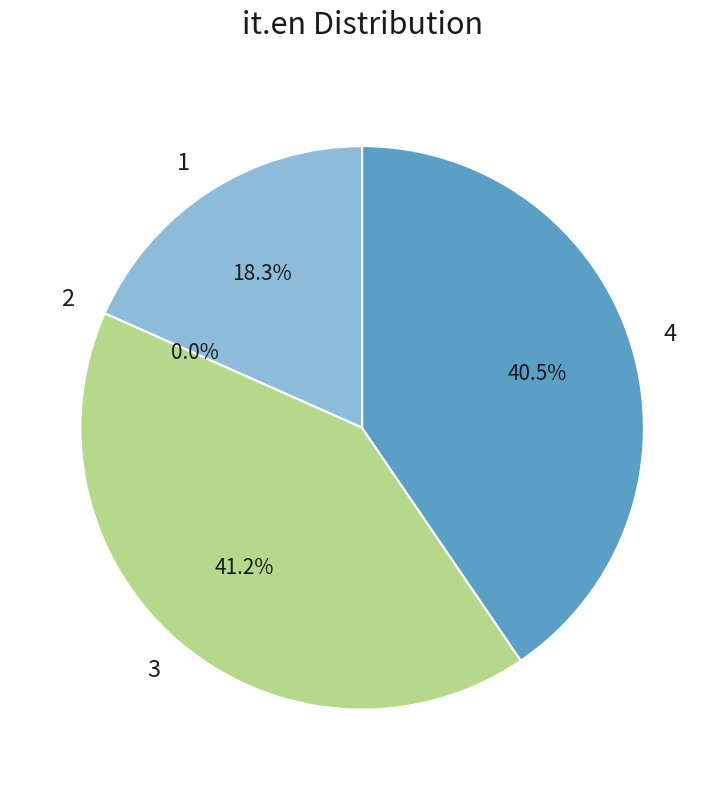

What percentage is NOT represented by 2?

100.0%